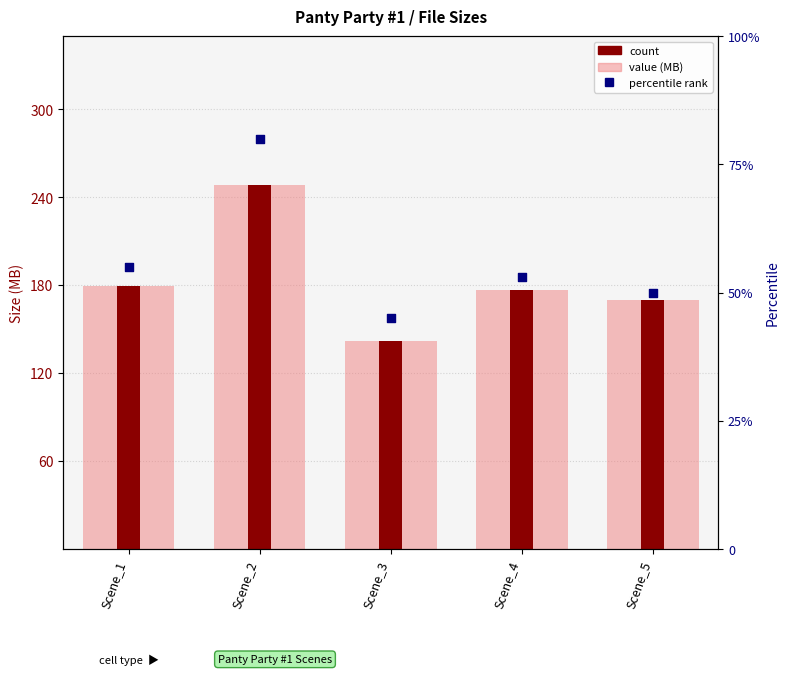

Which series has the largest Y range (max minus min)?

value (MB)